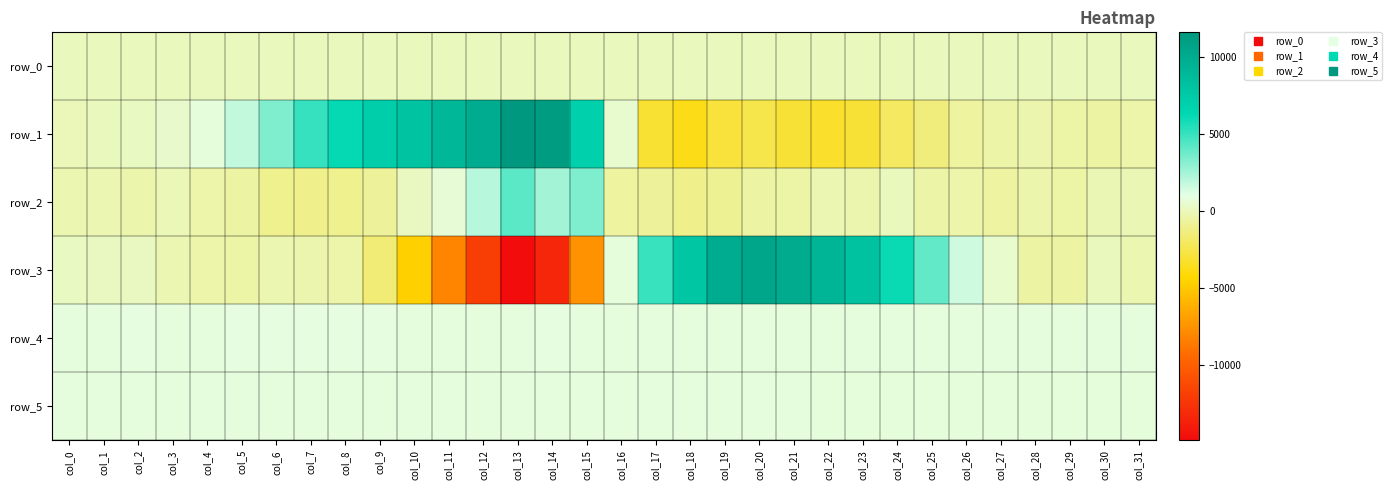

What is the difference between the maximum and minimum values in the row_3 series?

25379.0